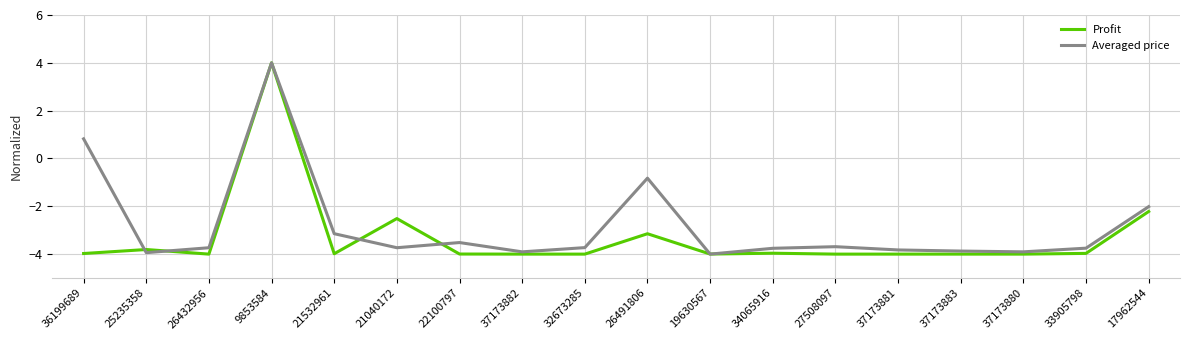

What position from the left is 17962544?

18